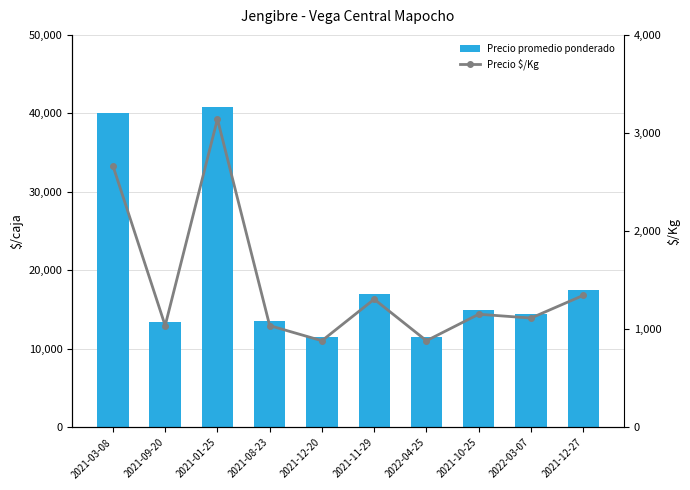

How many values in the Precio promedio ponderado series are below 15000?

5